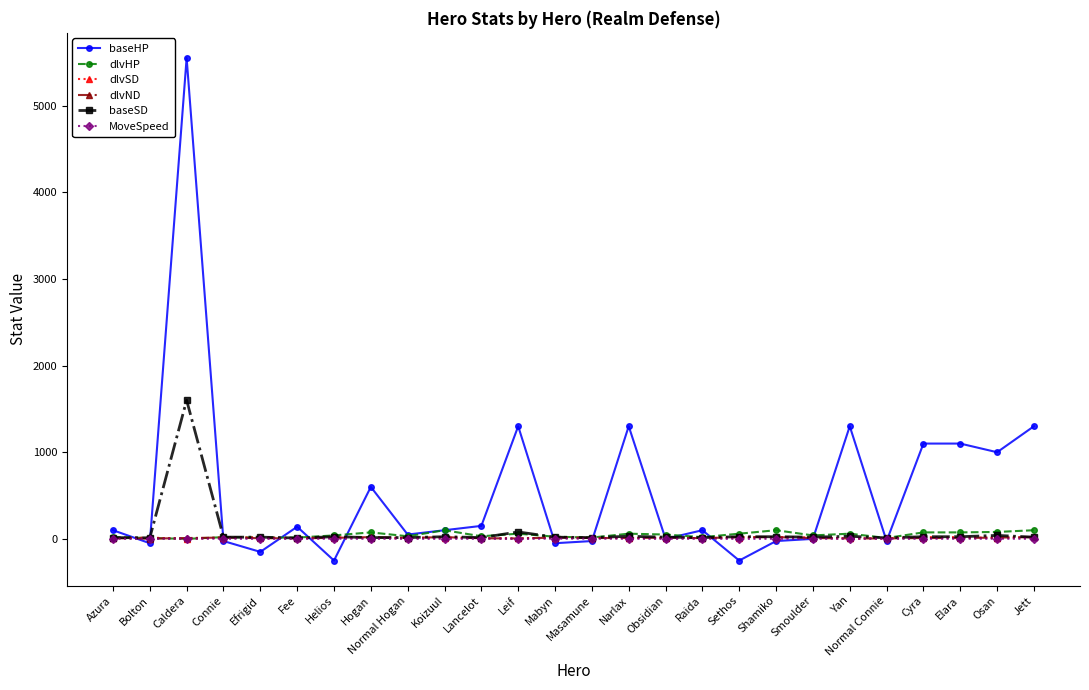

True or false: baseSD has more than 1 points higher than both neighbors.

True